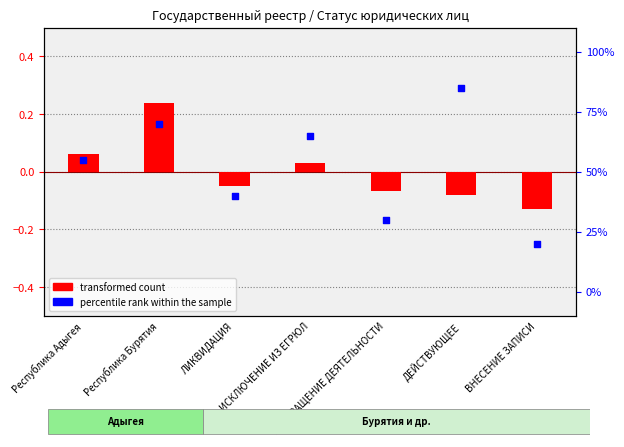

Which series reaches the maximum Y coordinate?

percentile rank within the sample